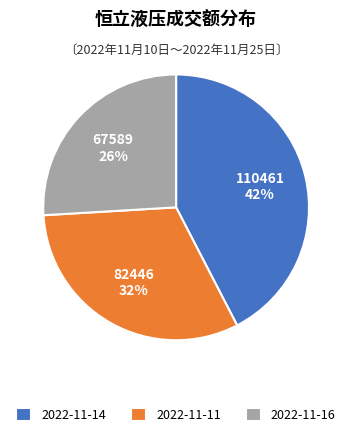

Which category has the biggest portion of the pie?

2022-11-14